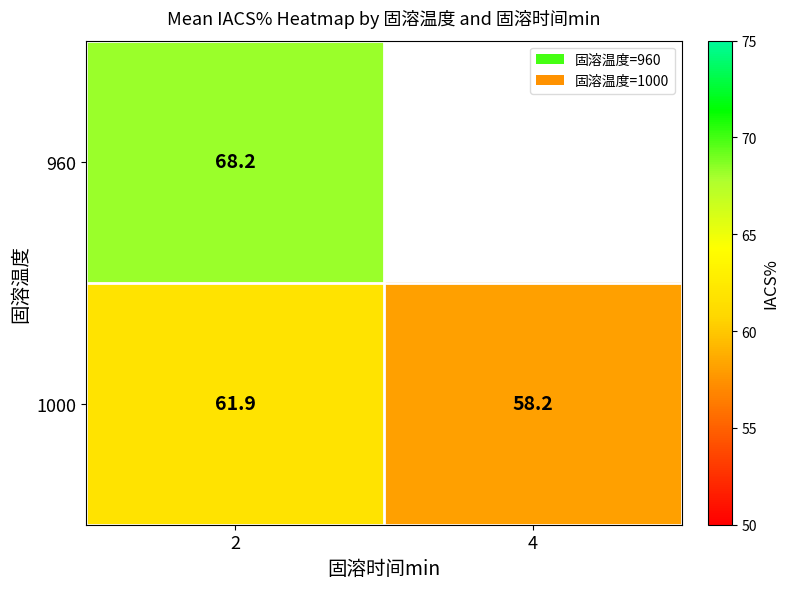

What is the difference between the 1000 values at 2 and 4?

3.7